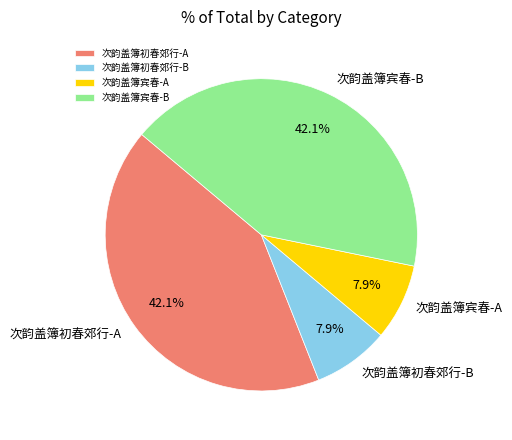

Is 次韵盖簿宾春-B the majority of the pie?

No